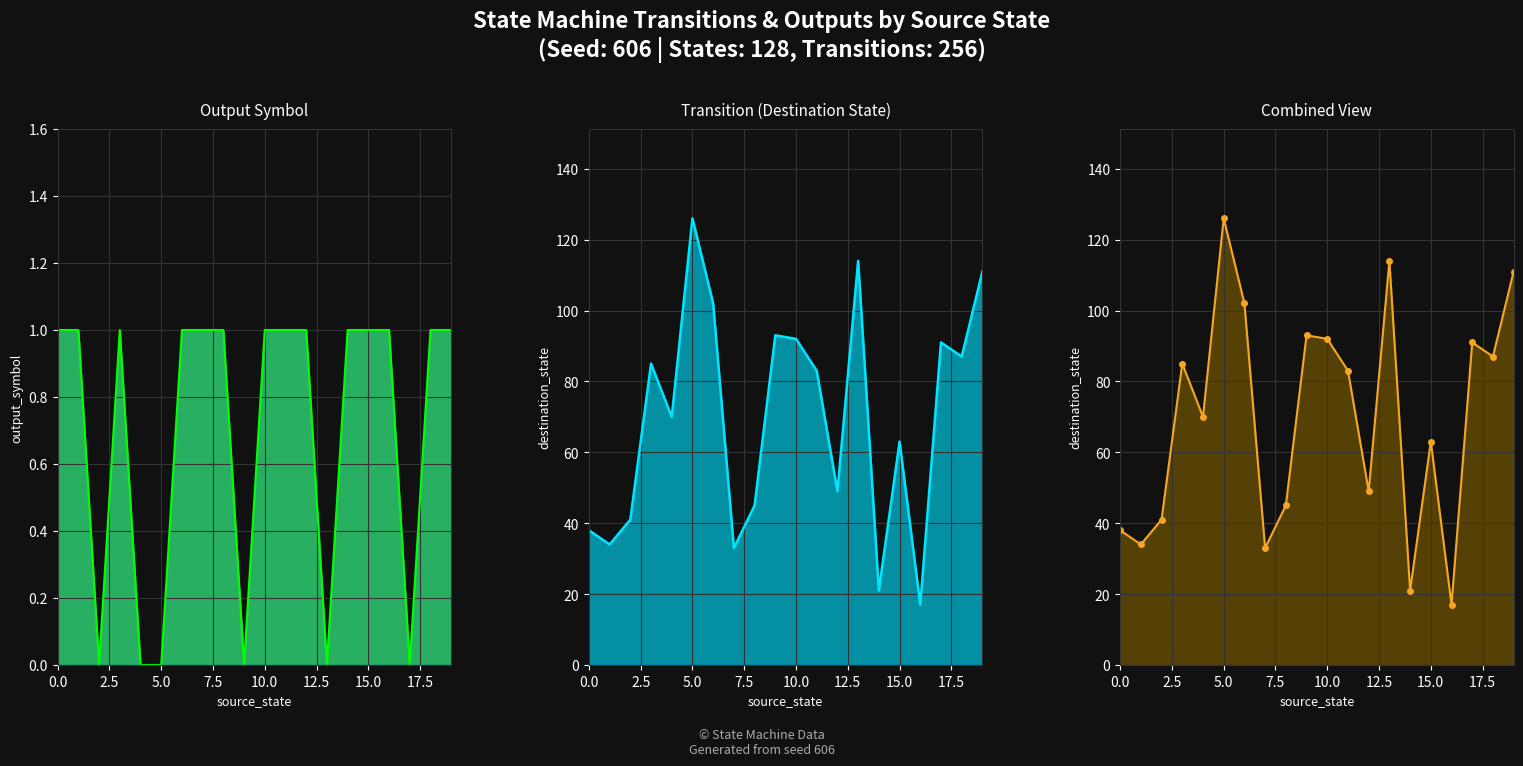

What is the maximum value shown in the chart?

126